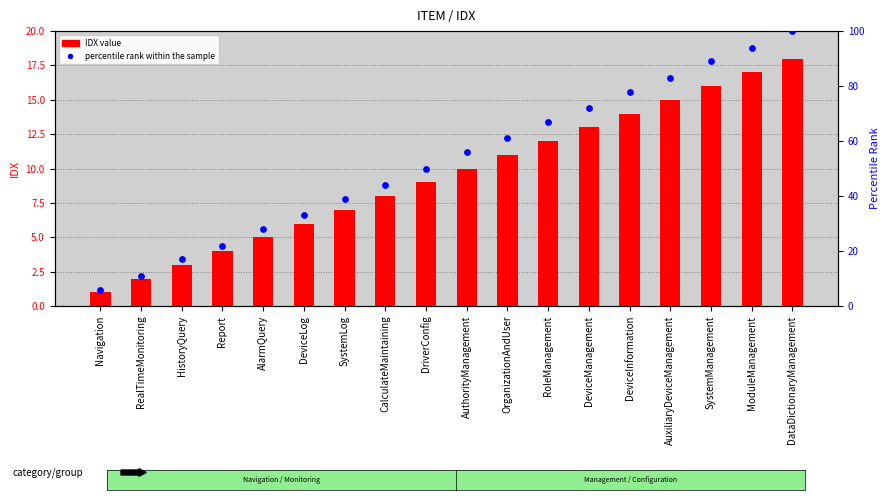

Which series reaches the minimum Y coordinate?

IDX value